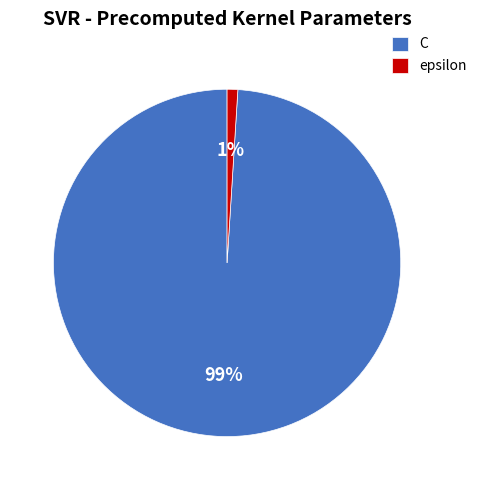

Rank the categories by value from lowest to highest.

epsilon, C